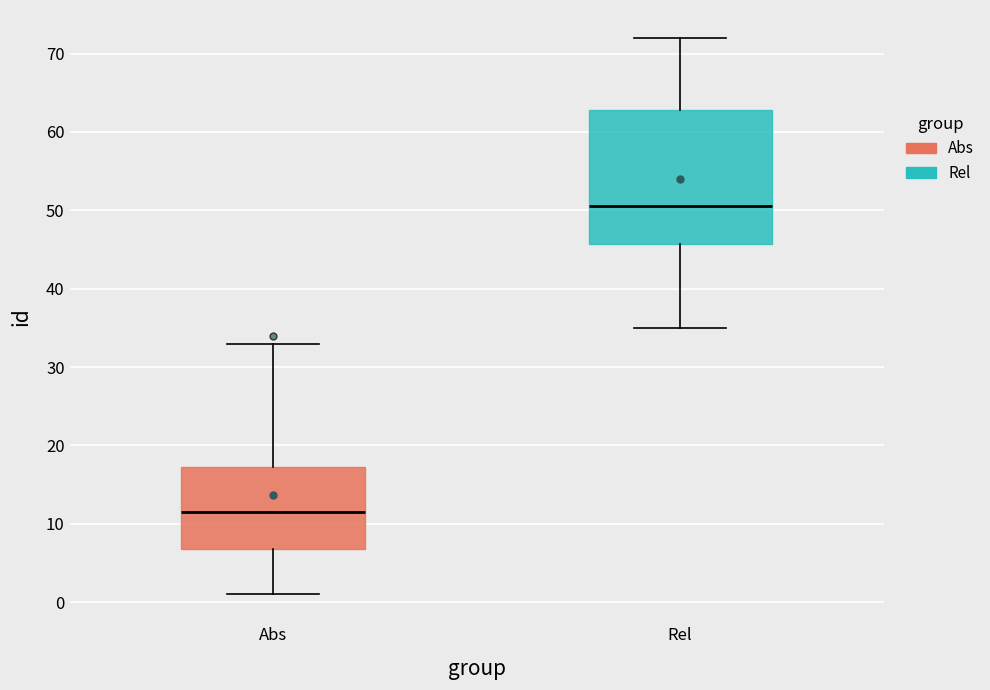

Reading left to right, transcribe this box plot: for each box, give where its median line is, the range the box spans, and where its two whiskers end, as read against the y-axis. The values are not printed on the chart, so give them approximately, as read against the axis.

Abs: median 12, box 7 to 17, whiskers 1 to 33
Rel: median 51, box 46 to 63, whiskers 35 to 72